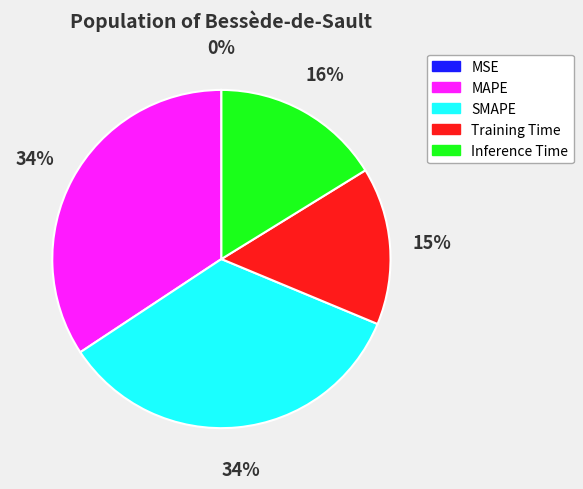

Do MAPE and Training Time together represent more than half of the pie?

No